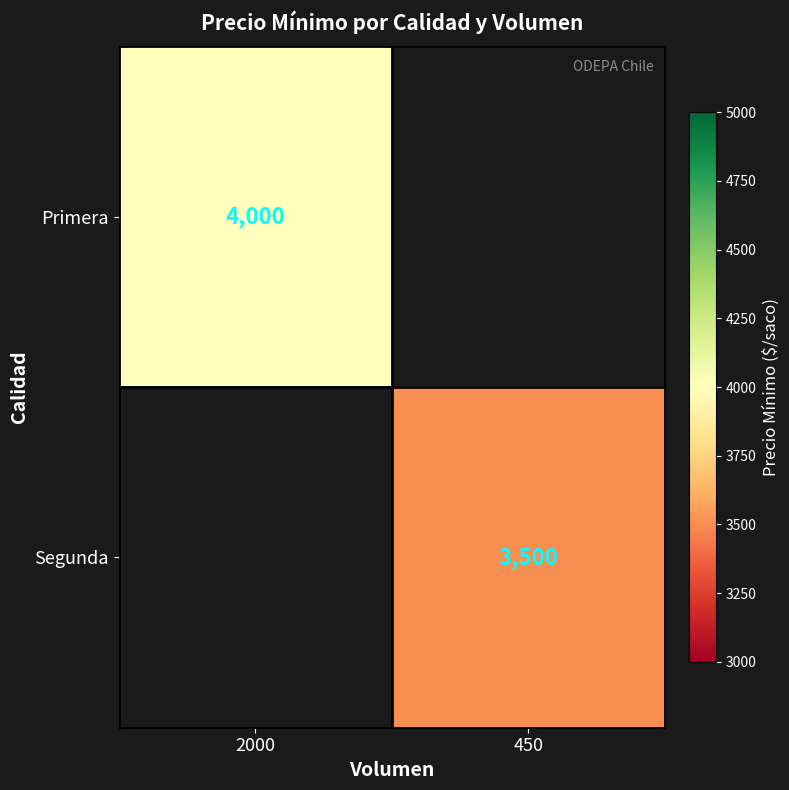

Is it true that Segunda equals 6296 at 450?

False